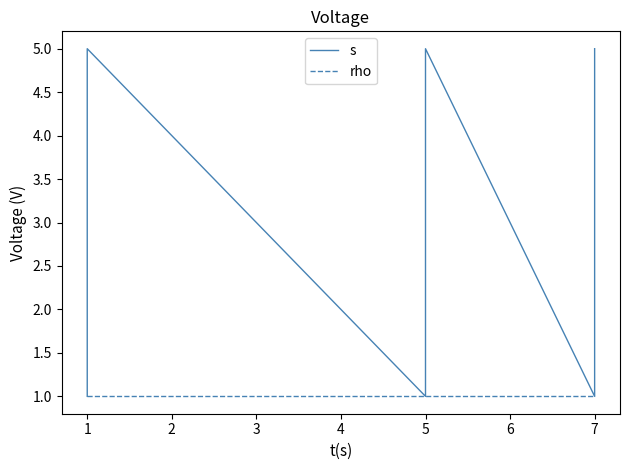

What are all the series names shown in the legend?

s, rho